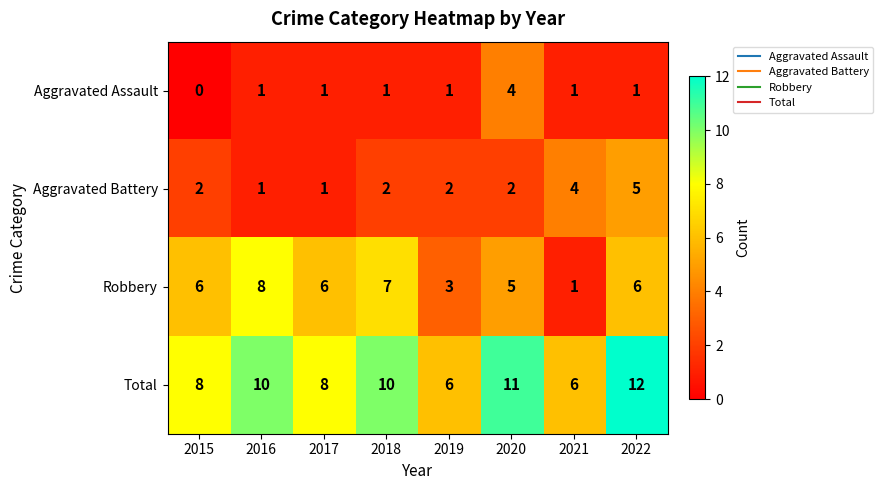

How many Total values are between 8 and 11?

5